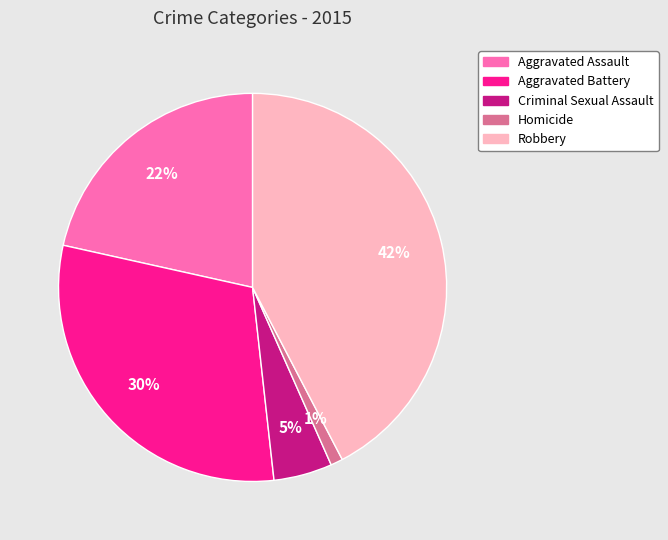

To the nearest percent, what is the combined percentage of Aggravated Battery and Criminal Sexual Assault?

35%